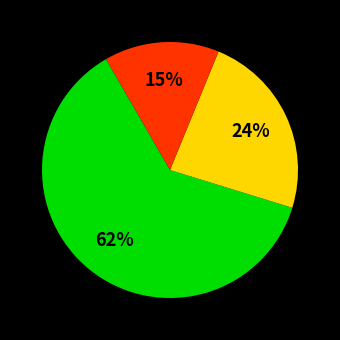

To the nearest percent, what is the difference between the largest and smallest slice percentages?

47%